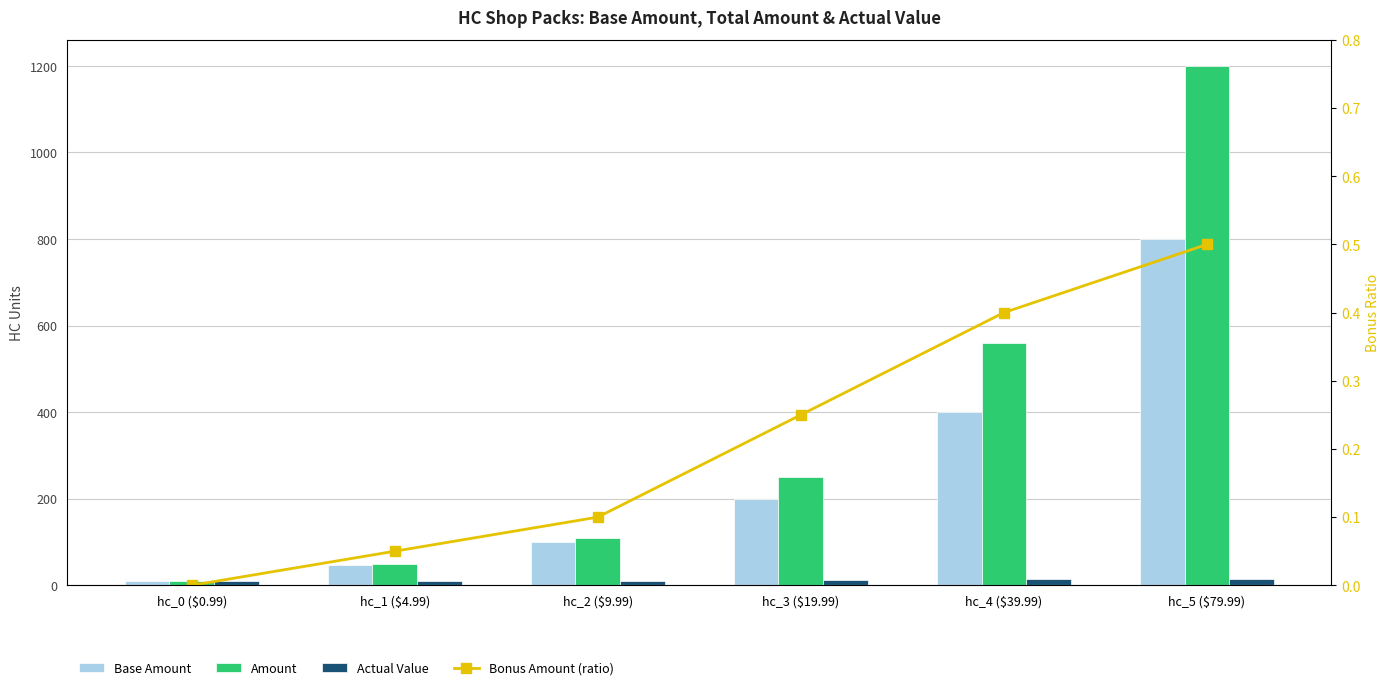

Where is Base Amount nearest to the value 405?

hc_4 ($39.99)